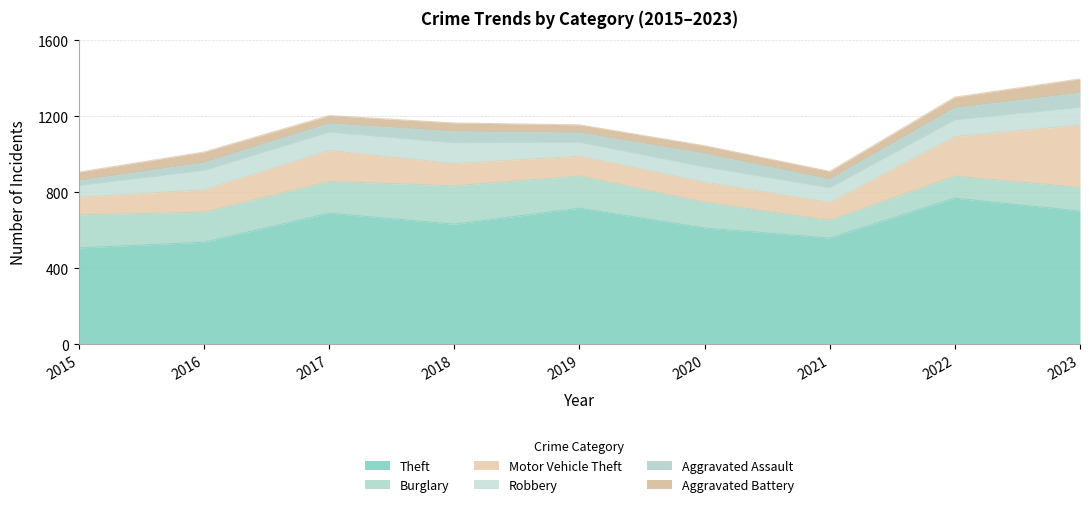

List the series in order of their peak value, highest first.

Theft, Motor Vehicle Theft, Burglary, Robbery, Aggravated Assault, Aggravated Battery